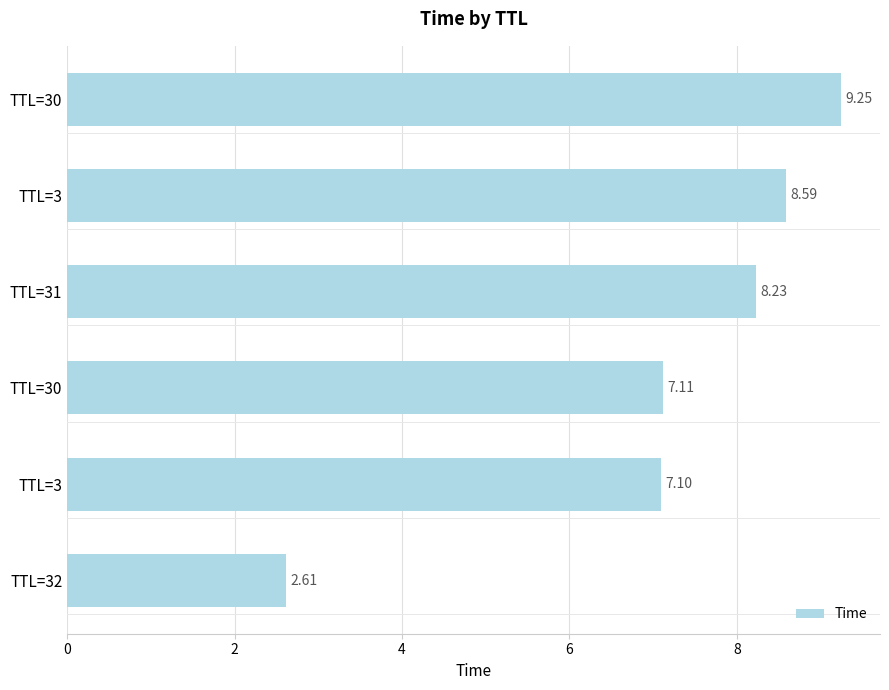

How many bars are there in total?

6